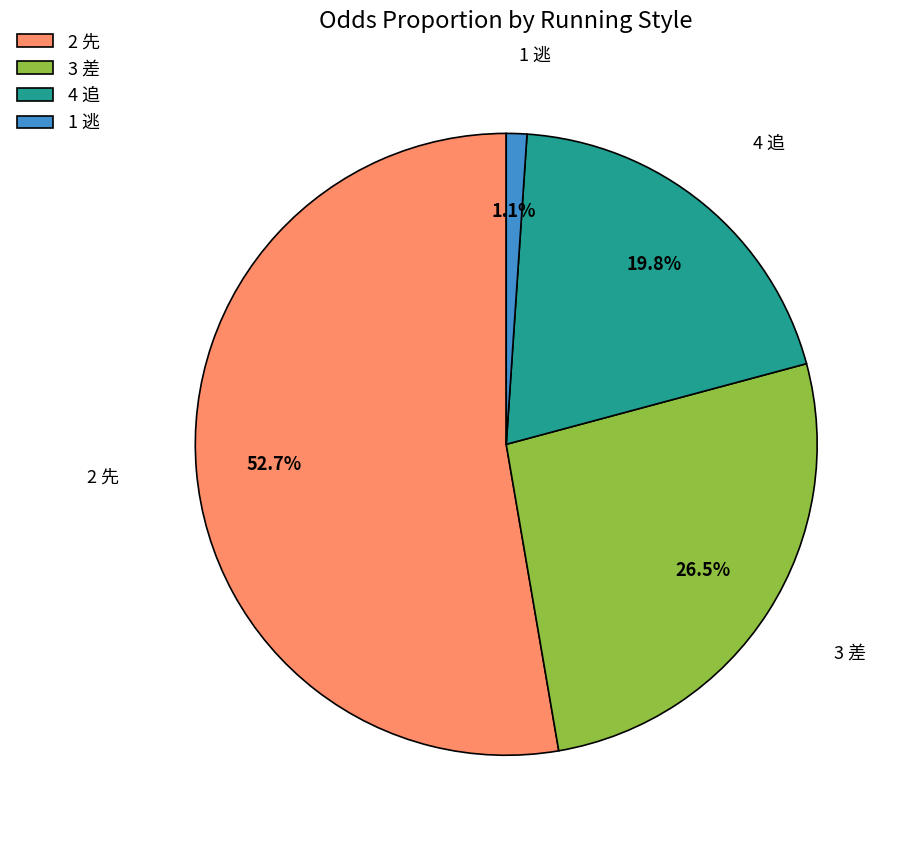

Count the number of slices in the pie.

4